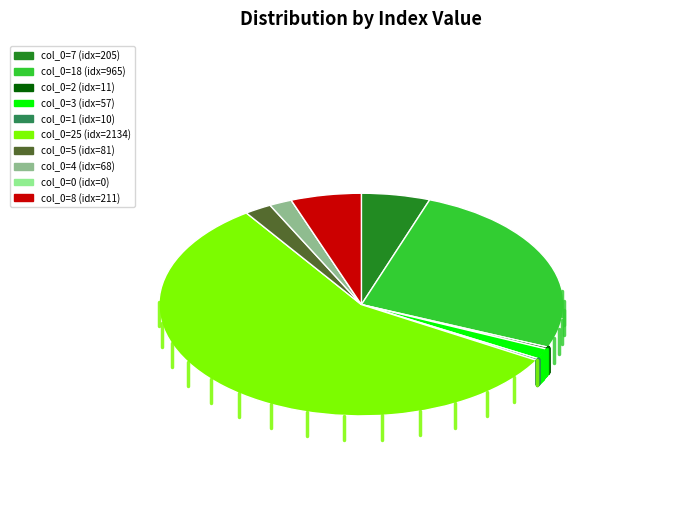

Does any single category account for the majority?

Yes